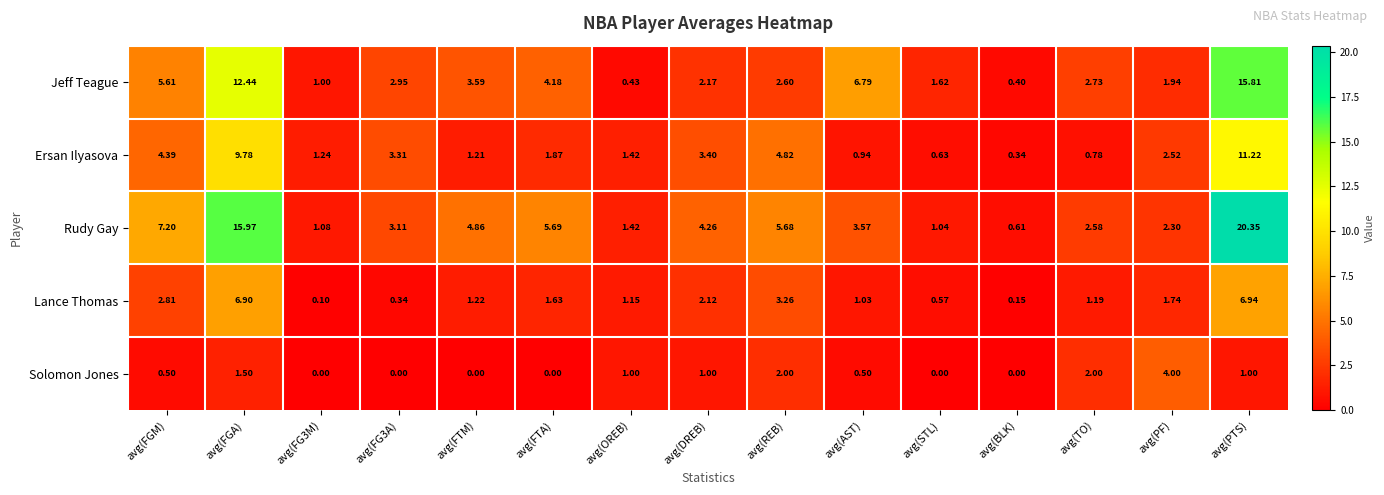

Which series has the largest total across all categories?

Rudy Gay